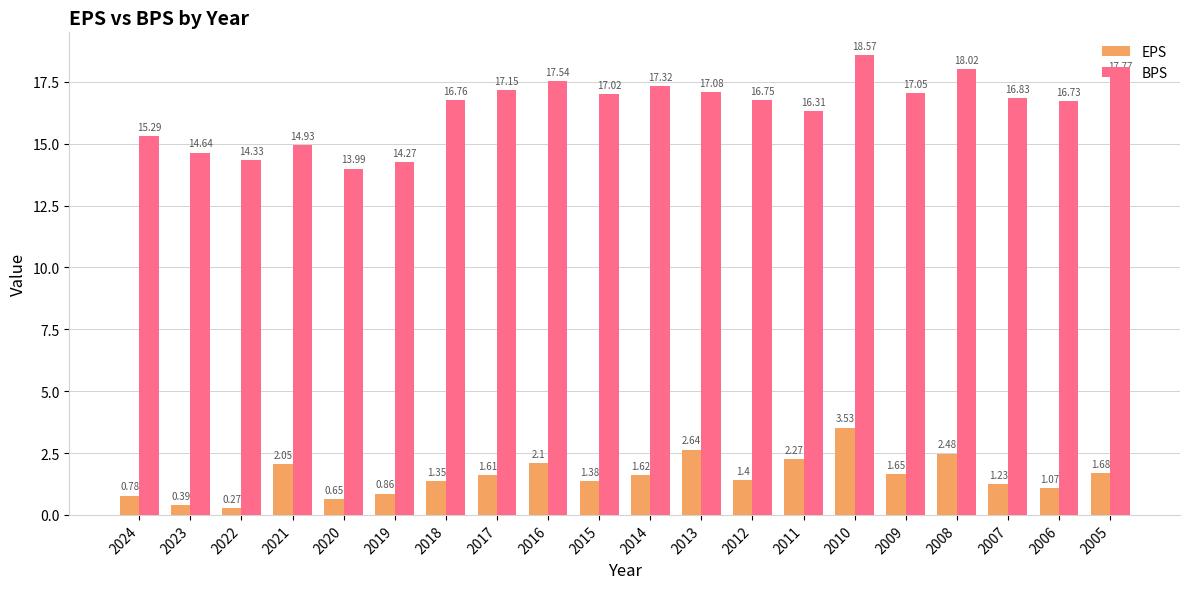

Does the chart contain stacked bars?

No